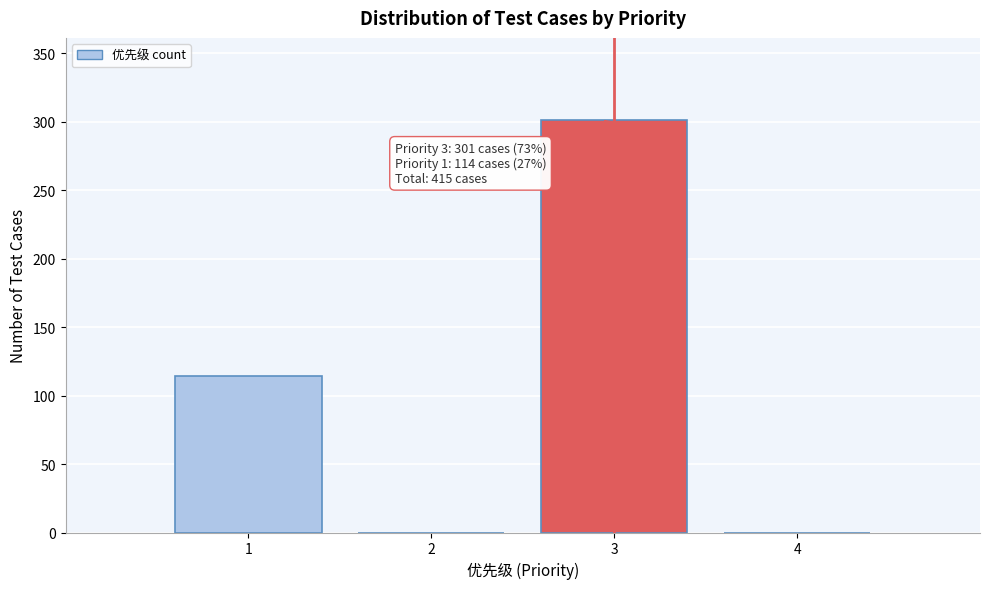

Reading left to right, list all the values displayed in this chart.

1=114	2=0	3=301	4=0